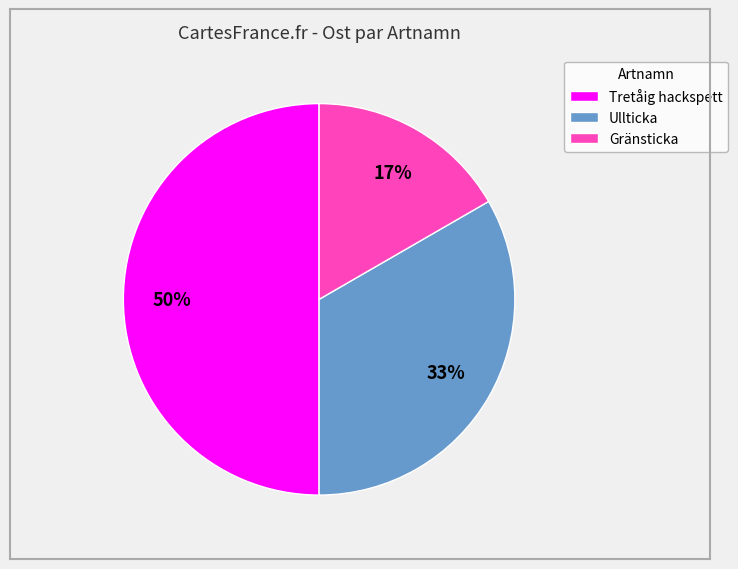

Which category has the biggest portion of the pie?

Tretåig hackspett